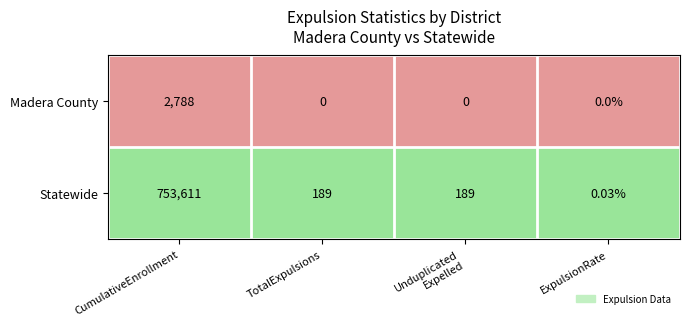

Which category has the highest value in the Madera County series?

CumulativeEnrollment